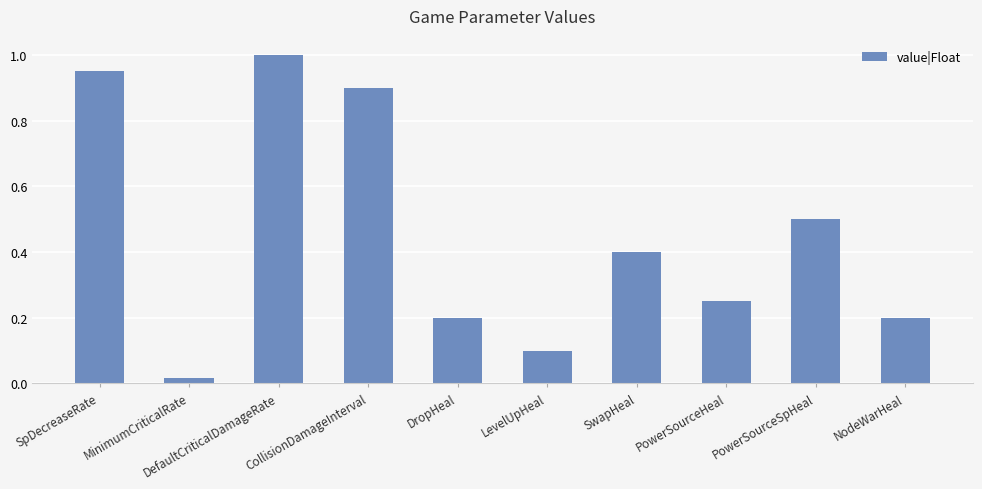

Which has a higher value, SwapHeal or SpDecreaseRate?

SpDecreaseRate